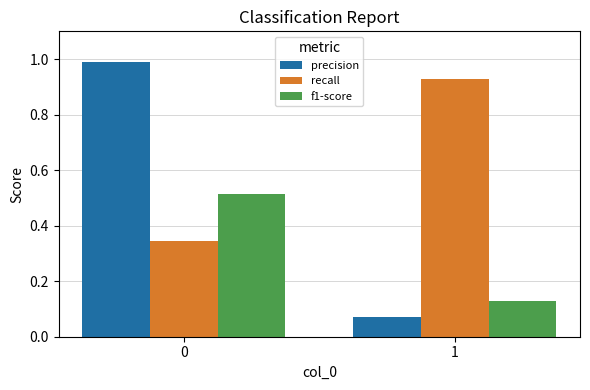

What is the sum of all precision values?

1.1